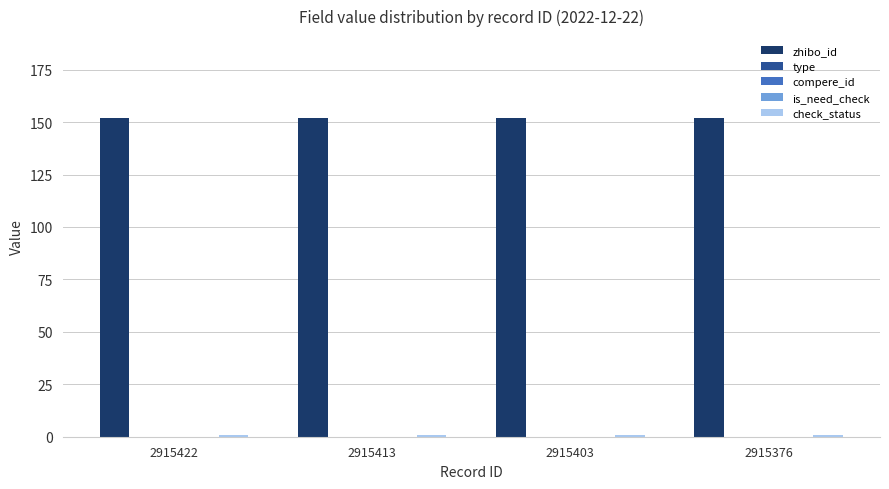

What is the spread (max minus min) of values at 2915422?

152